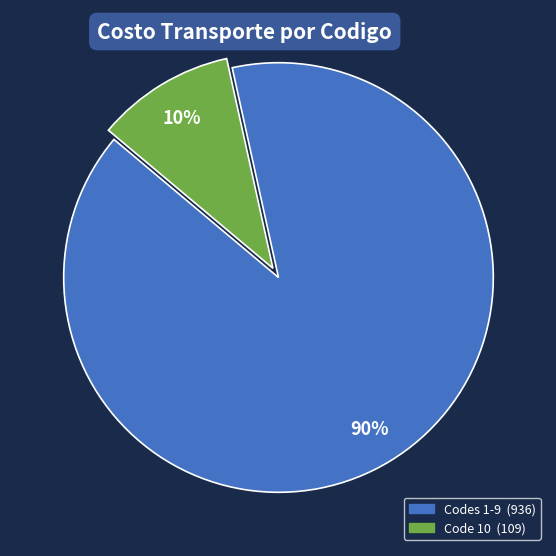

Is there a majority slice in this chart?

Yes